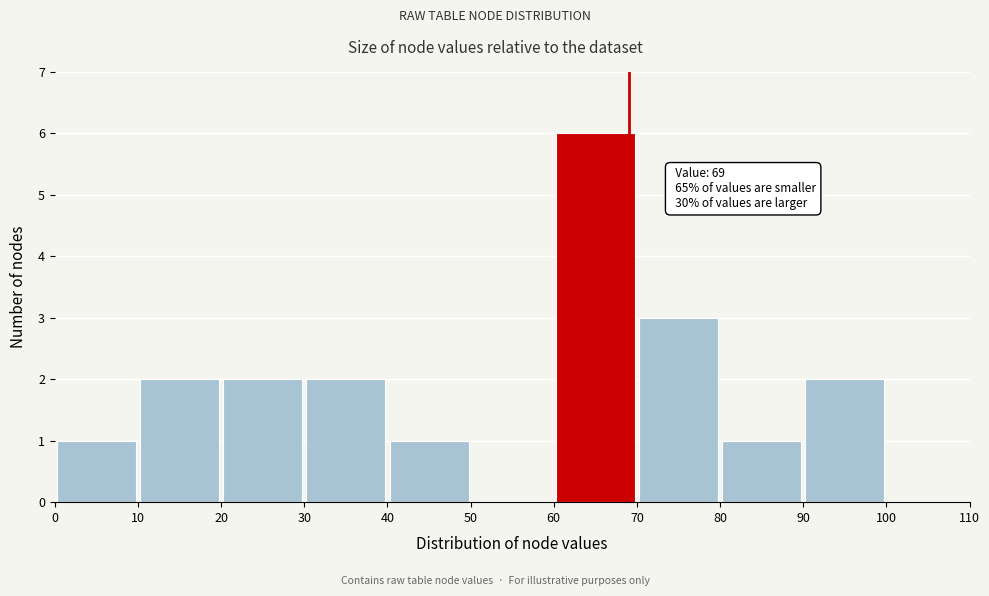

Over which range of the x-axis is the bar tallest?

60 to 70